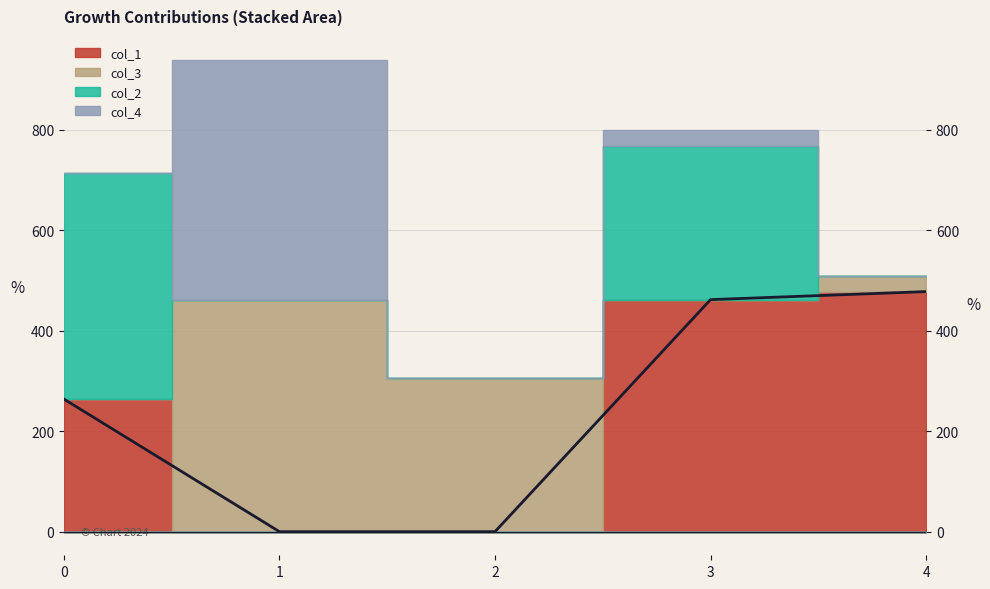

Reading left to right, transcribe all the data shown in this chart.

0=264	1=0	2=0	3=462	4=478